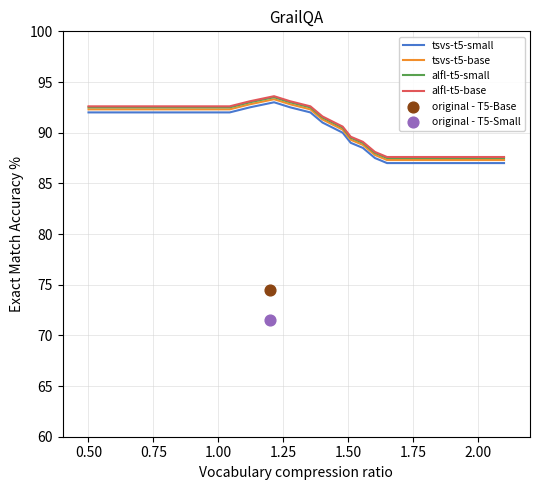

At how many categories does at least one series exceed 89?

10